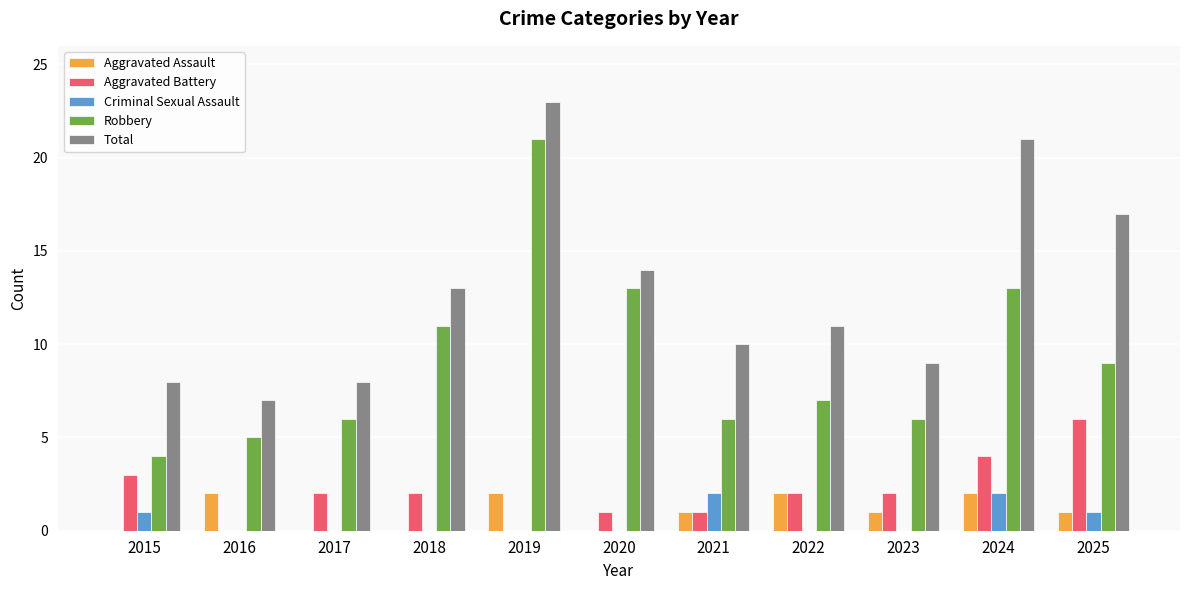

Is it true that Total equals 18 at 2022?

False